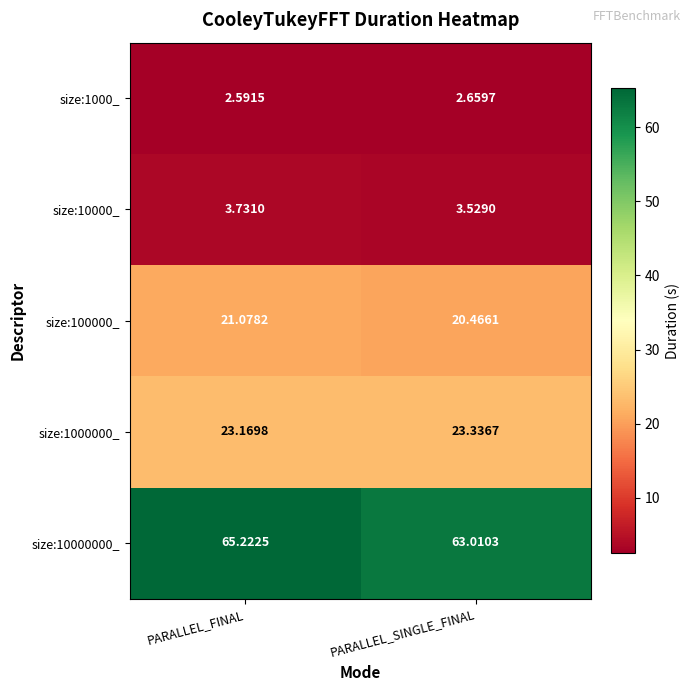

Rank the series at PARALLEL_FINAL from lowest to highest value.

size:1000_, size:10000_, size:100000_, size:1000000_, size:10000000_